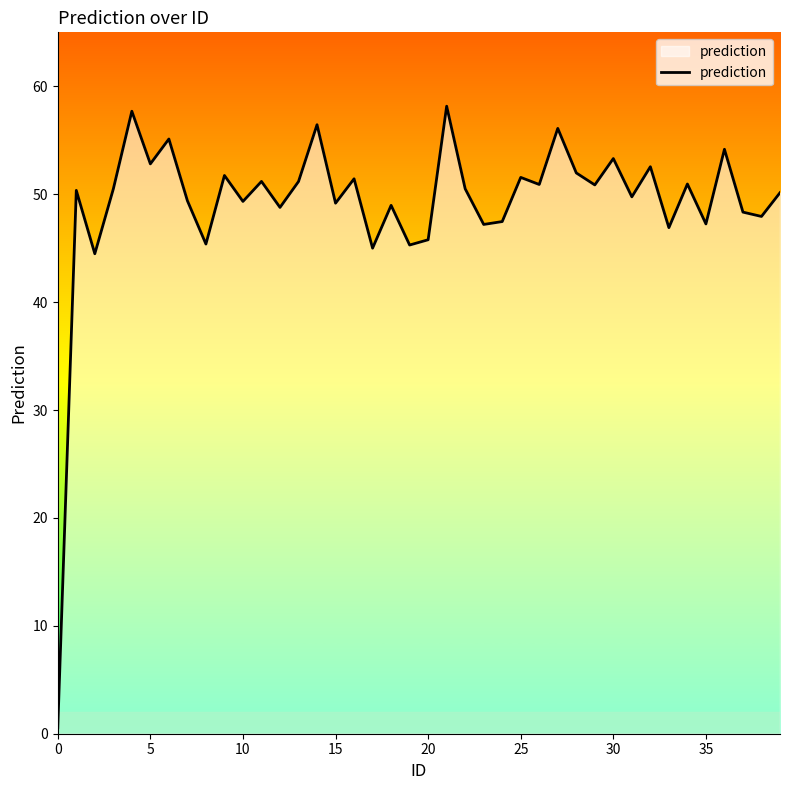

What is the difference between the maximum and minimum values?

57.6